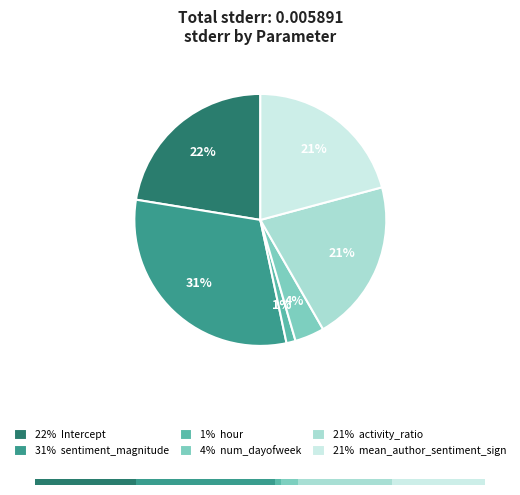

Combined, do sentiment_magnitude and hour account for over 50%?

No